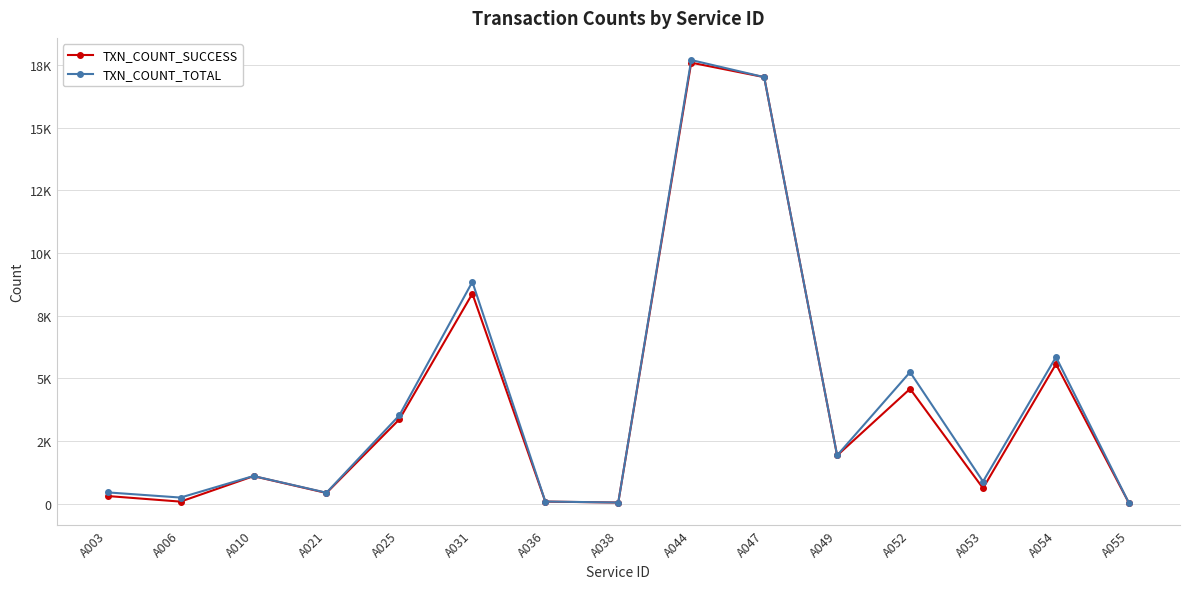

What is the value of the TXN_COUNT_TOTAL point at the 11th from the left?

1929